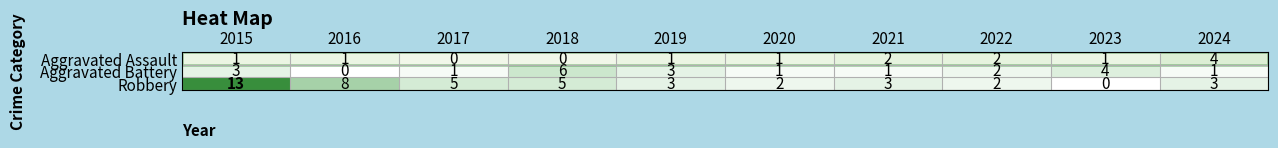

Rank the series by their average value, from highest to lowest.

Robbery, Aggravated Battery, Aggravated Assault